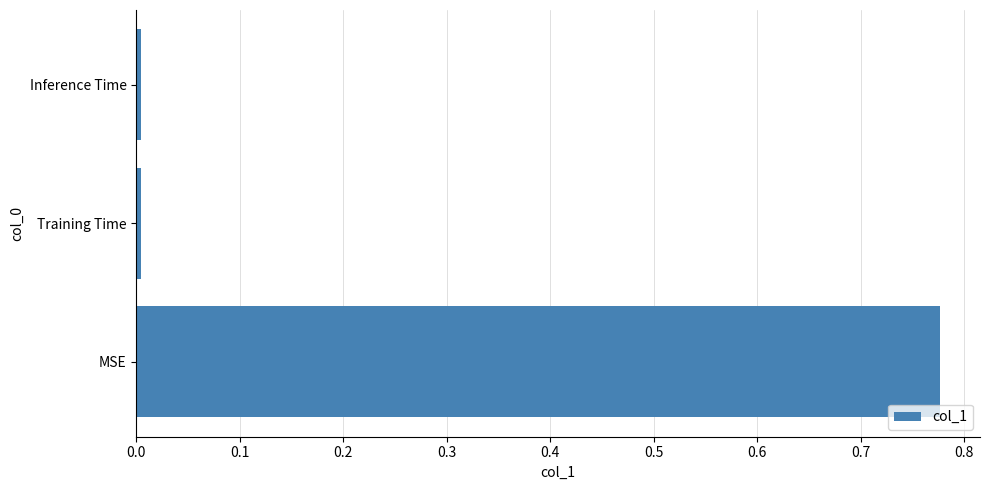

True or false: the data shows 0.5 at MSE.

False